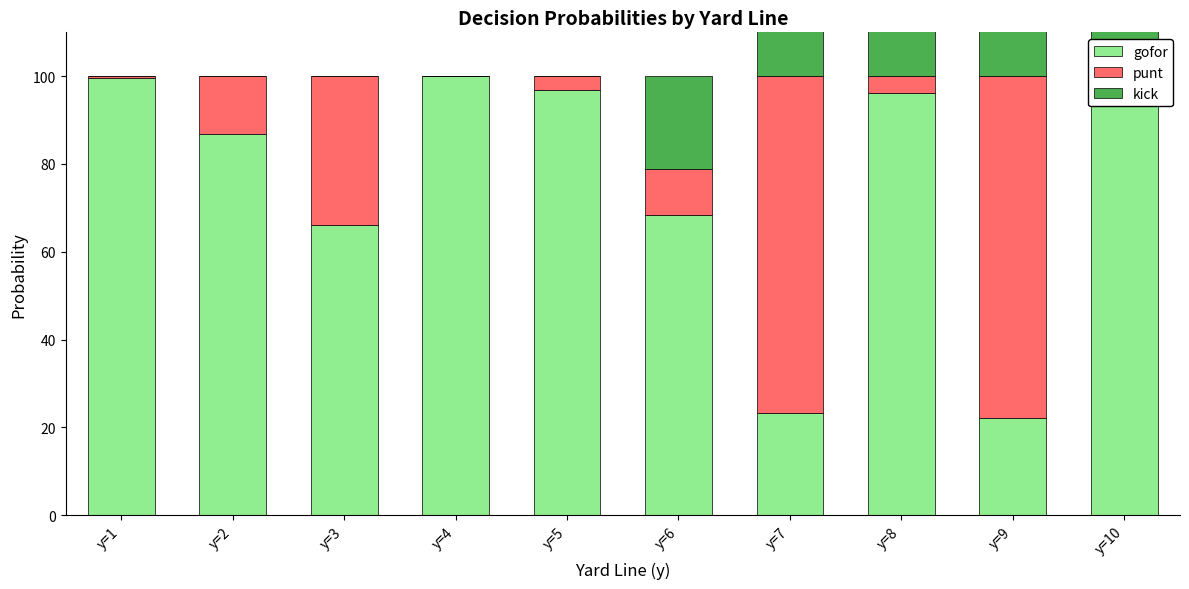

Reading right to left, list all the values displayed in this chart.

gofor: 98.2	22.1	96.2	23.2	68.4	97.0	100.0	66.1	86.8	99.7
punt: 1.8	77.9	3.8	76.7	10.3	3.0	0.0	33.9	13.2	0.3
kick: 74.7	99.5	97.9	100.0	21.2	0.0	0.0	0.0	0.0	0.0